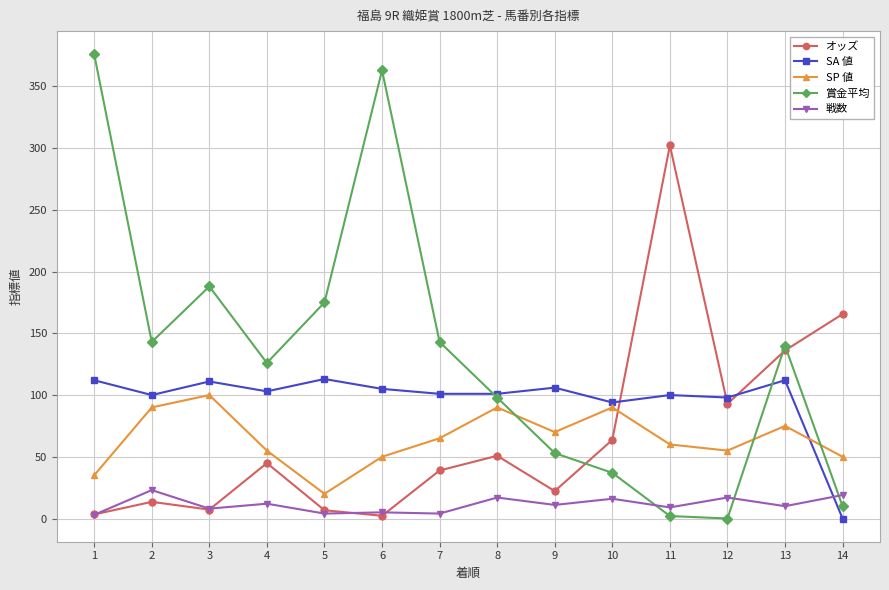

How many interior local peaks does the SP 値 series have?

4